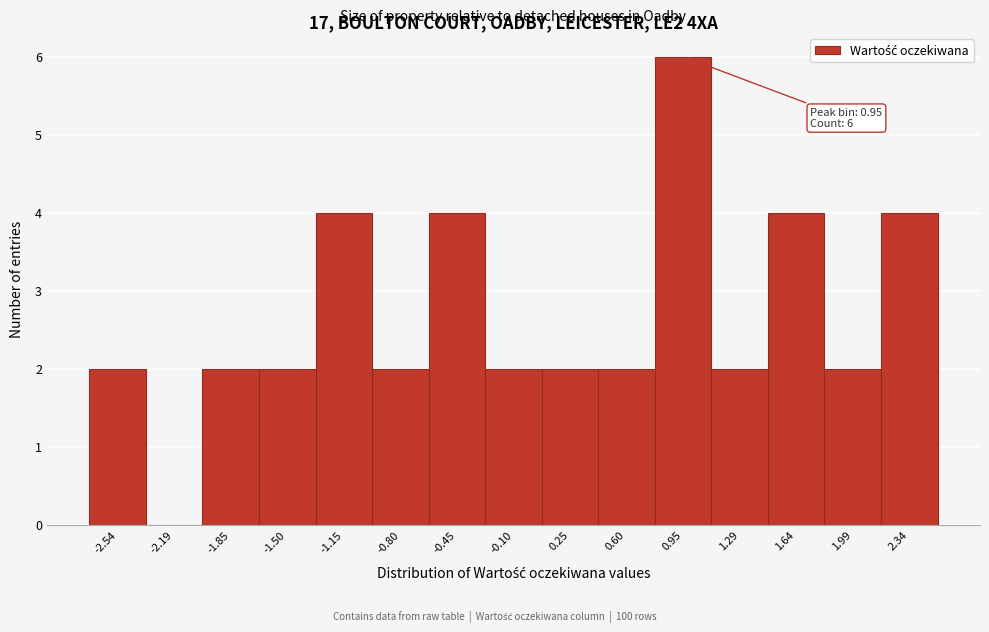

Over which range of the x-axis is the bar tallest?

0.75 to 1.10